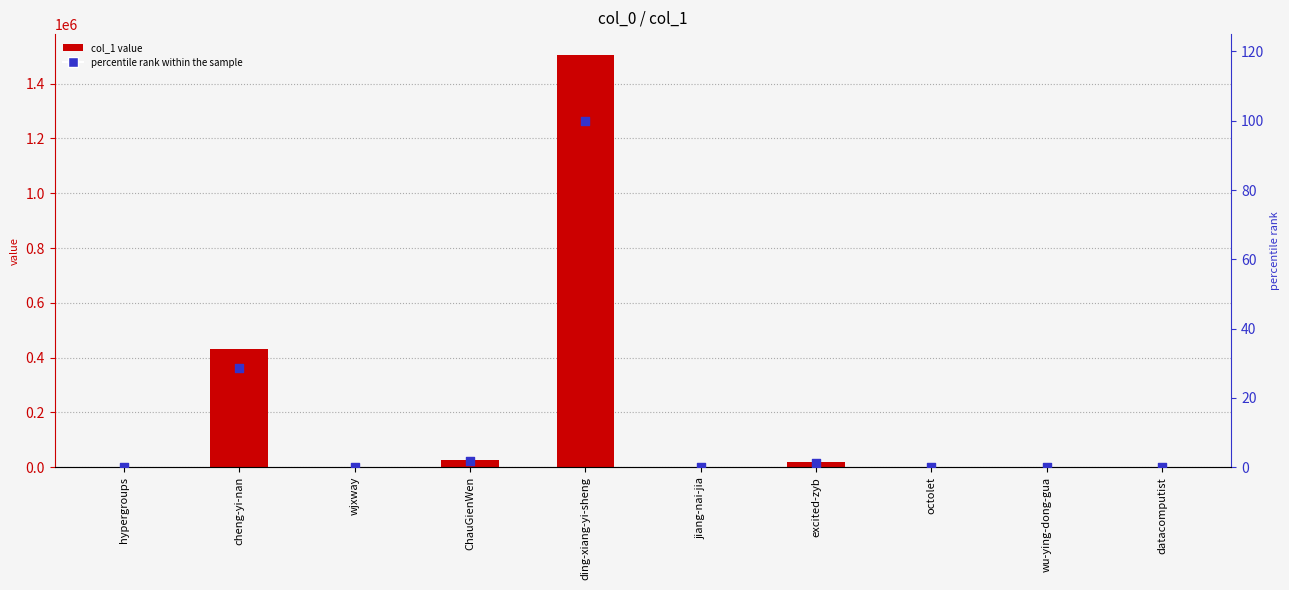

Is the value of percentile rank within the sample at ChauGienWen greater than the value of col_1 at ding-xiang-yi-sheng?

No